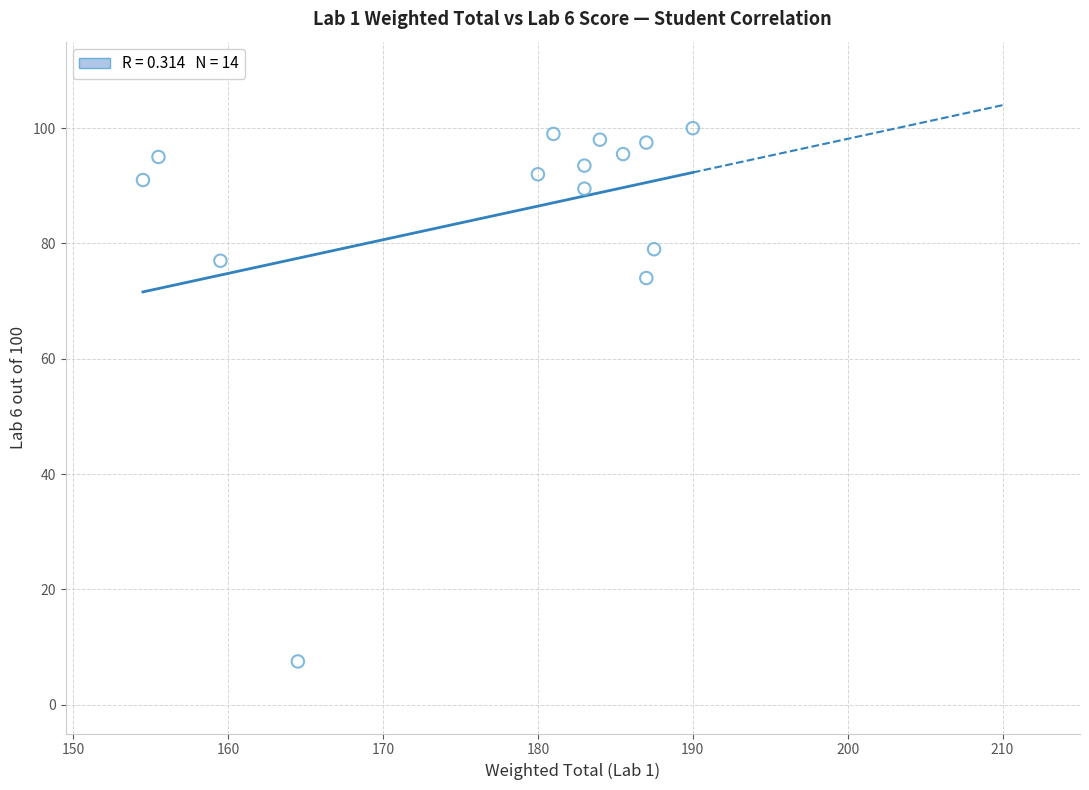

What is the range of Y values (max minus min)?

92.5